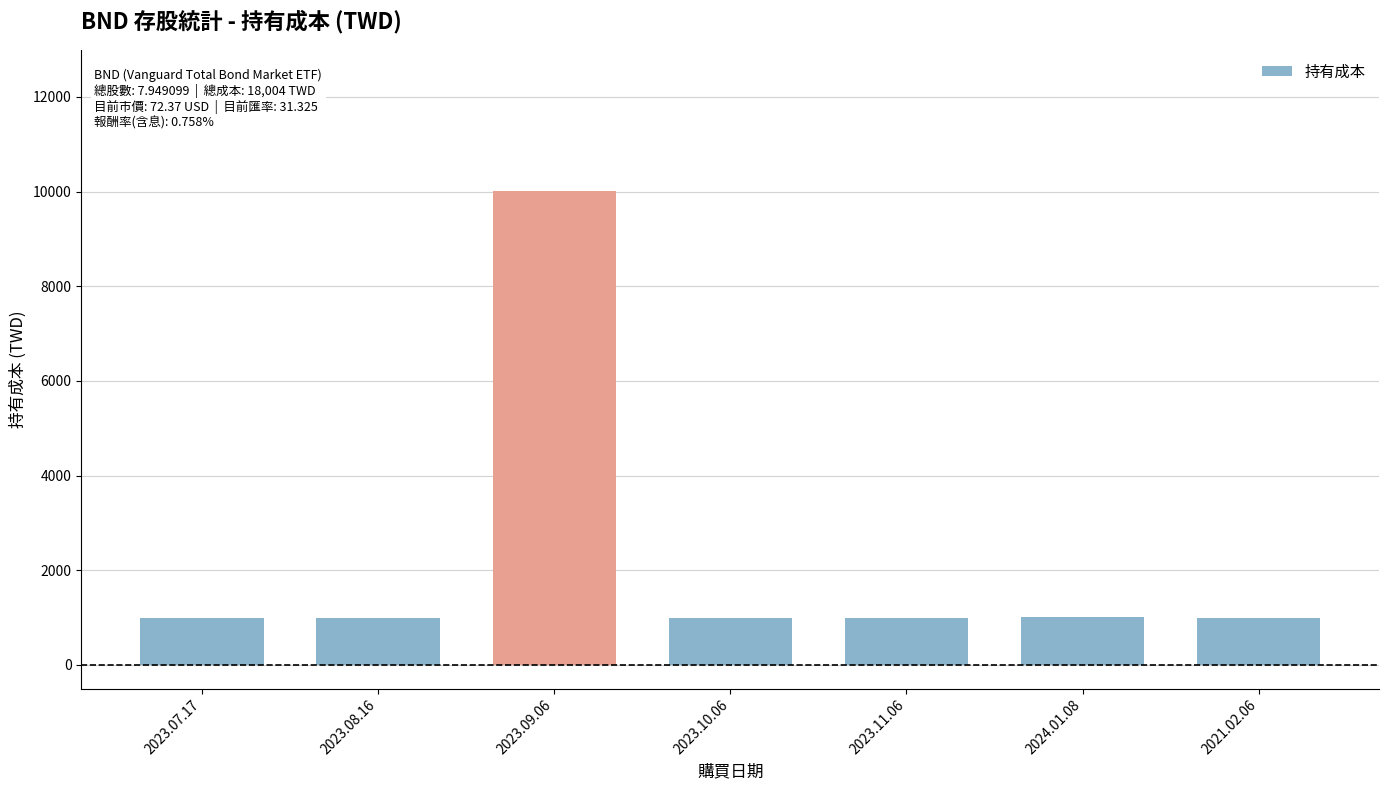

How many distinct data groups are displayed?

1